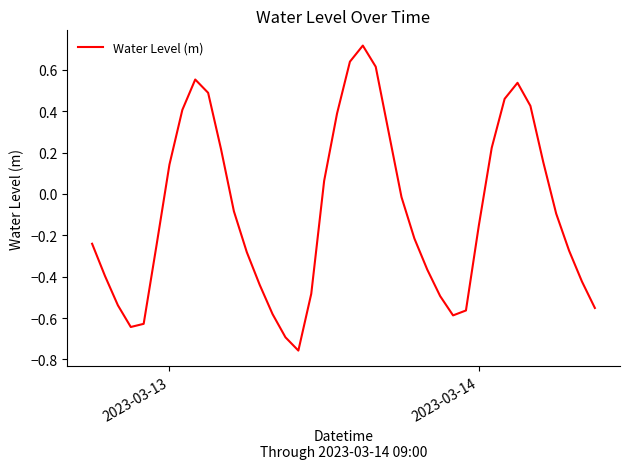

What is the difference between the maximum and minimum values?

1.5